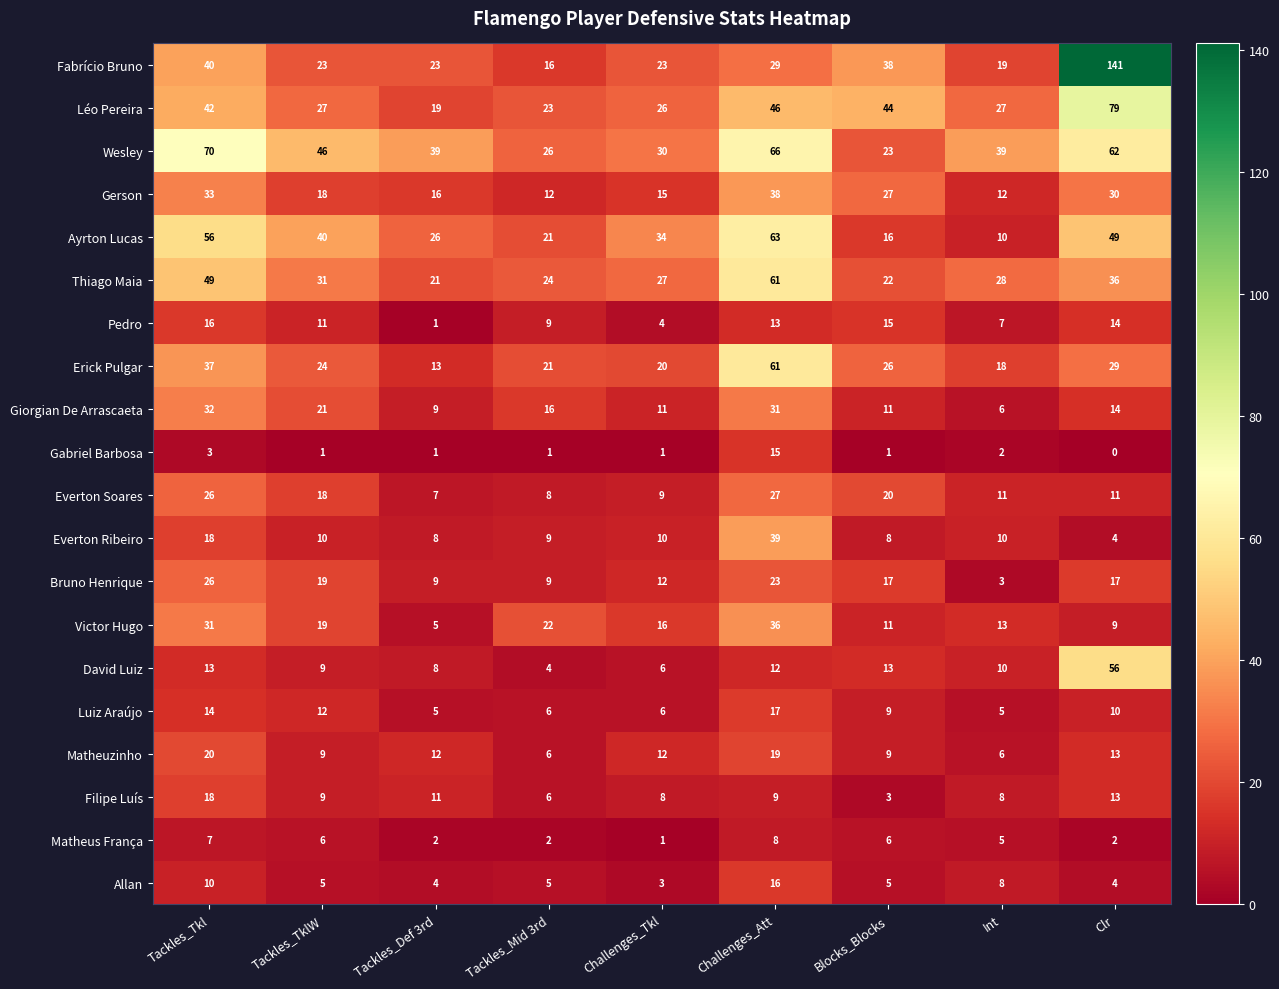

Count the number of data series in this chart.

20